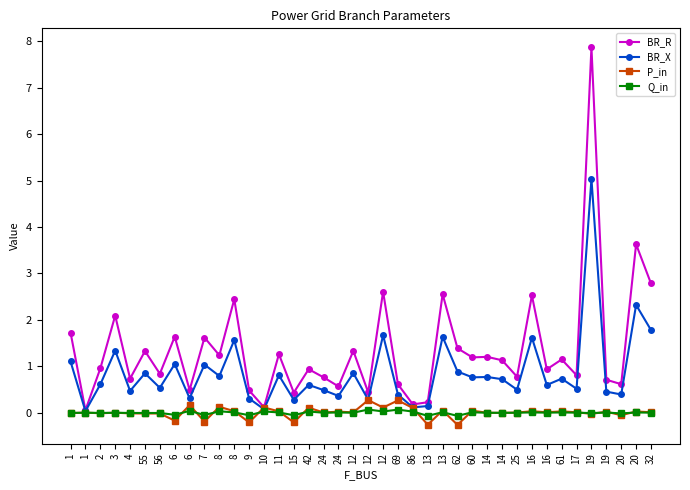

Which has a higher value, 56 or 12?

12